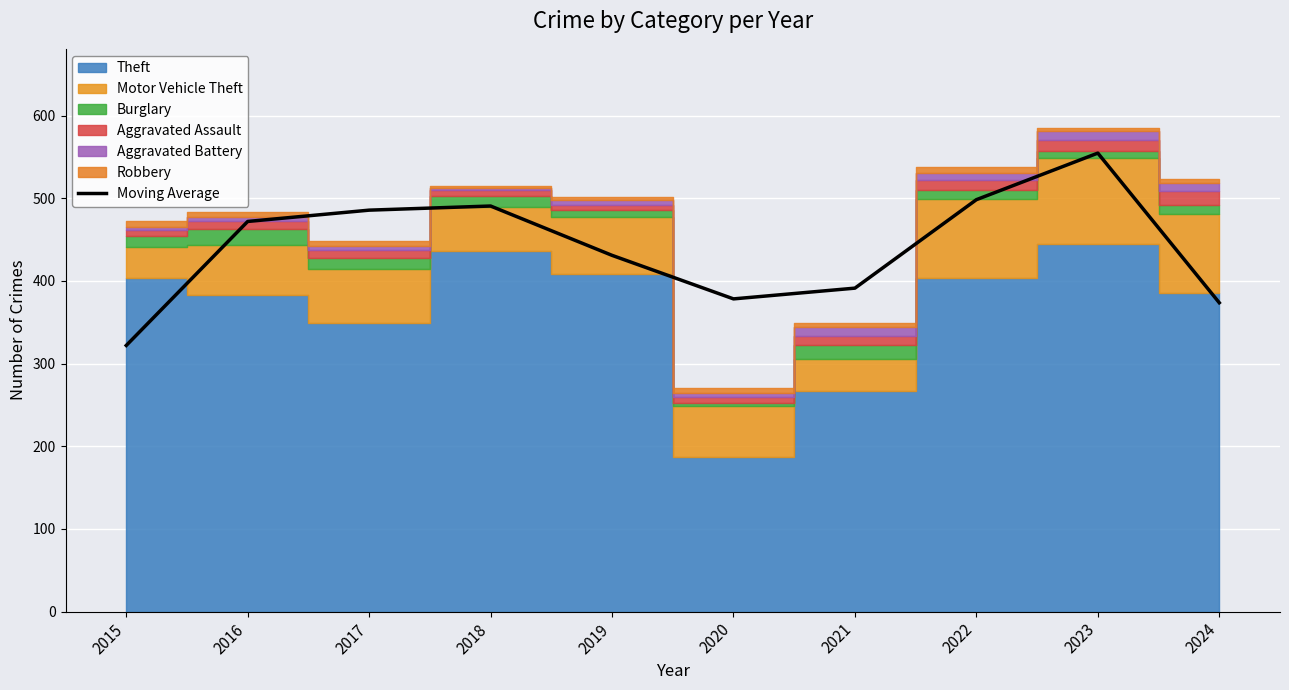

The value of Moving Average at 2019 is 629.0. True or false?

False